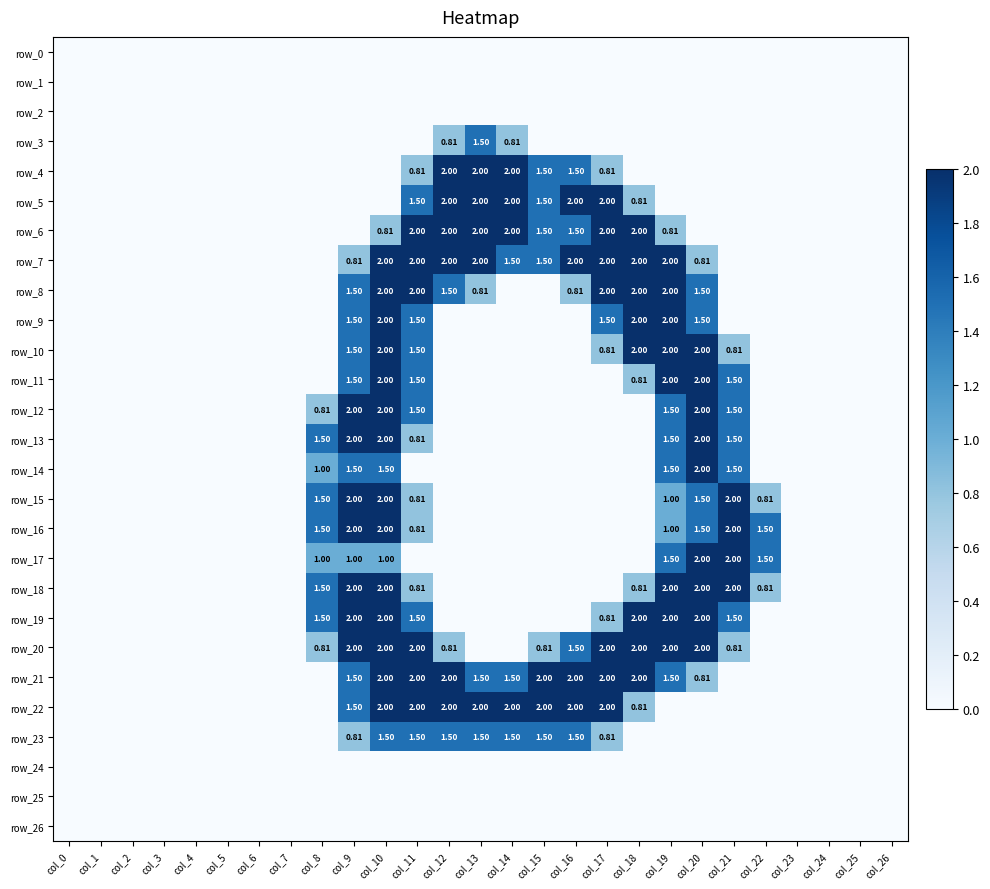

List the labels in order of row_19 value, smallest first.

col_0, col_1, col_2, col_3, col_4, col_5, col_6, col_7, col_12, col_13, col_14, col_15, col_16, col_22, col_23, col_24, col_25, col_26, col_17, col_8, col_11, col_21, col_9, col_10, col_18, col_19, col_20